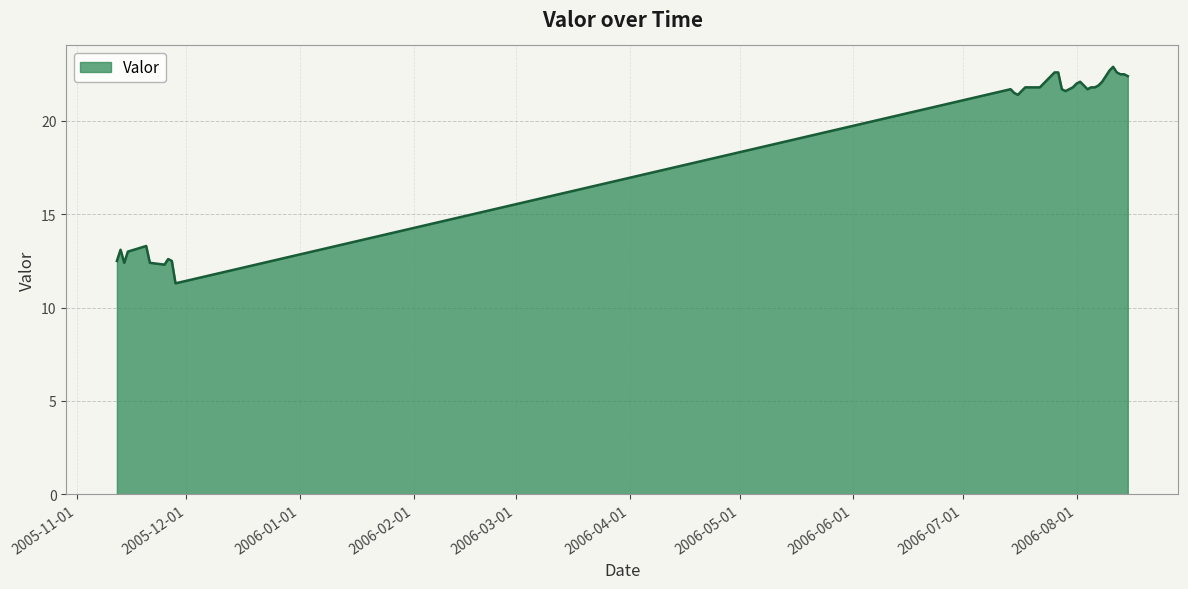

What is the minimum value shown in the chart?

11.3